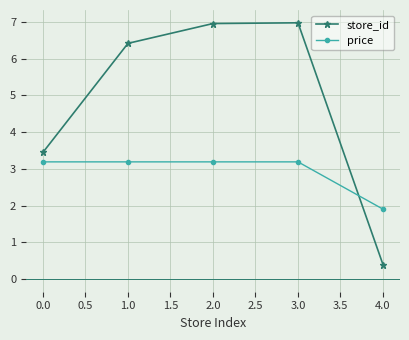

What is the total value across all series at 0.0?

6.6